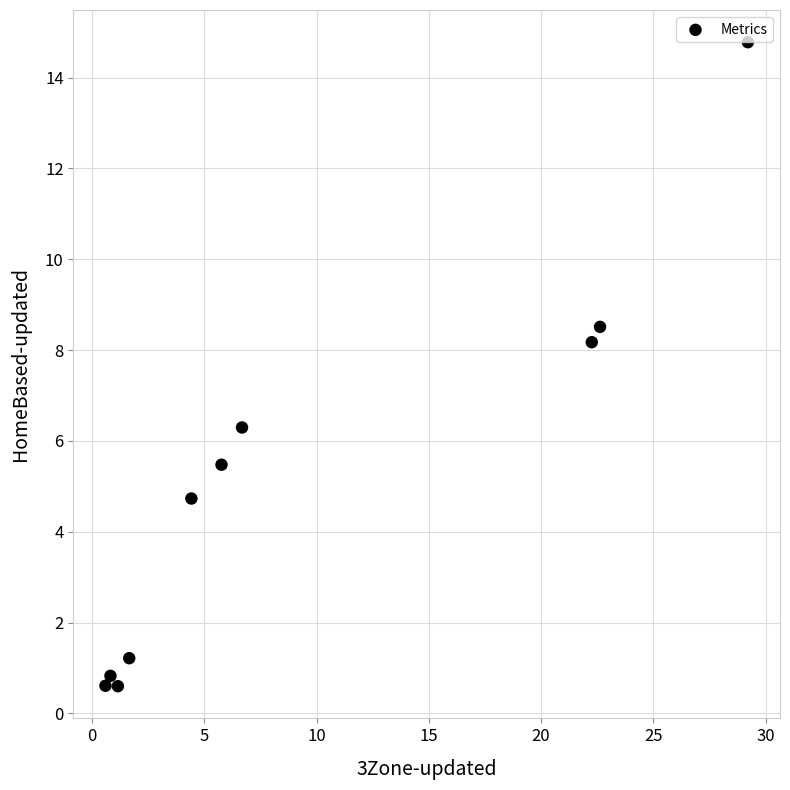

What is the average Y value?

5.1